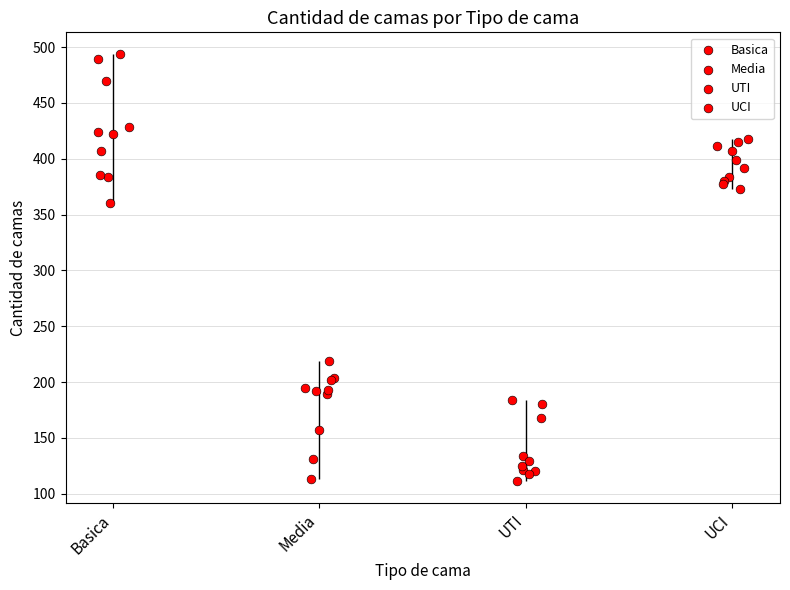

Which series has the largest total across all categories?

Basica